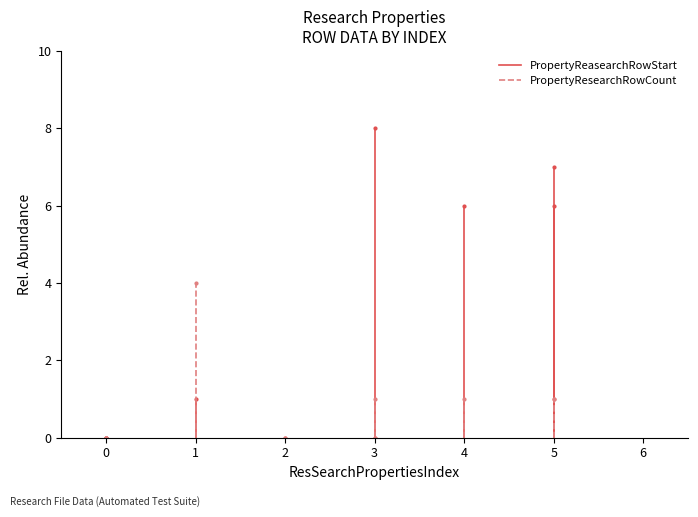

What is the highest value of the PropertyResearchRowCount series?

4